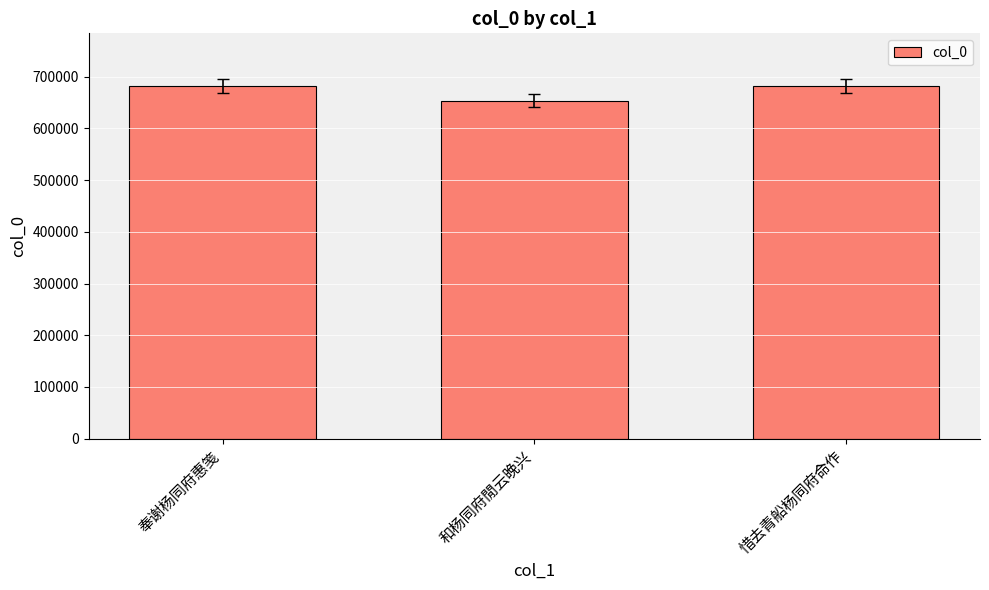

Read the value at 惜去青船杨同府命作, to the nearest 10.

681540